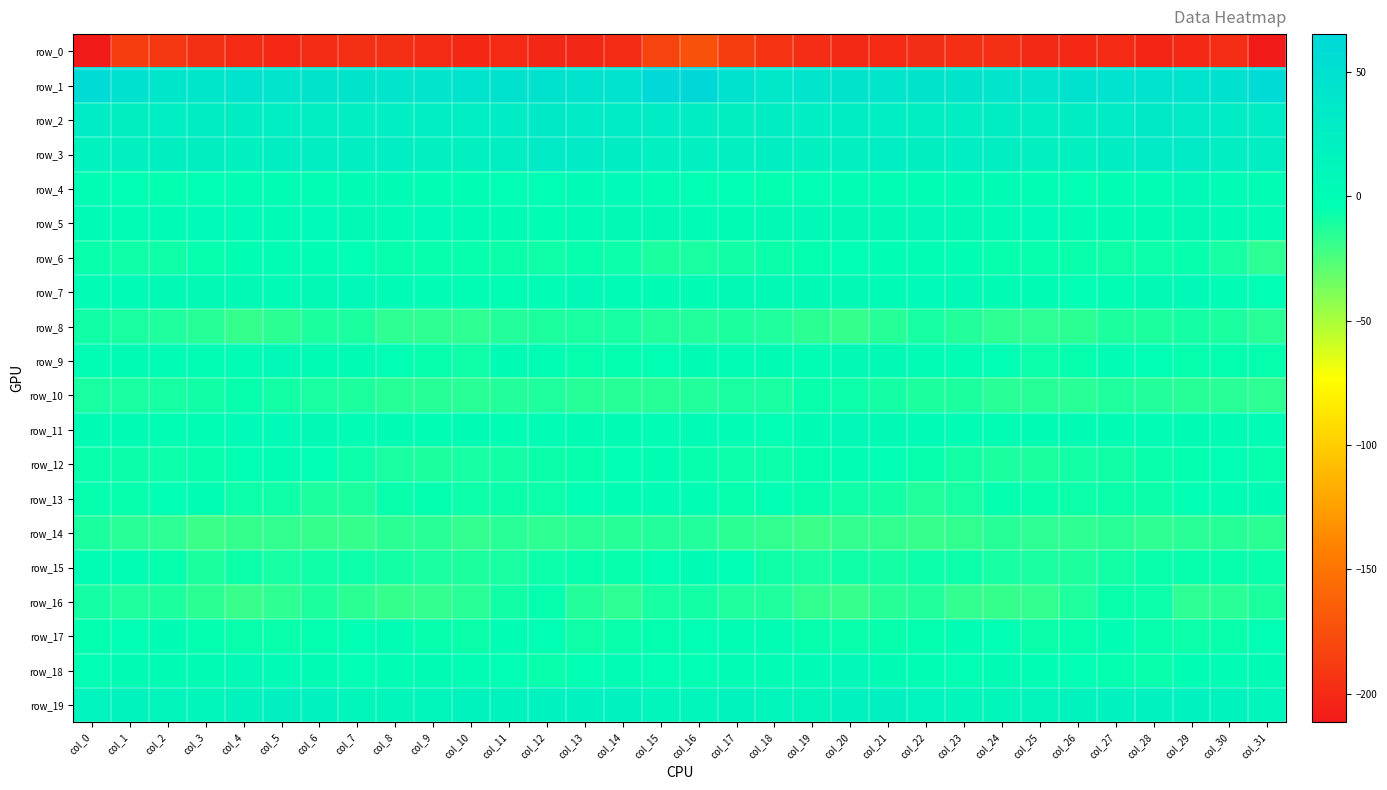

At which label does row_19 first exceed 15?

col_0